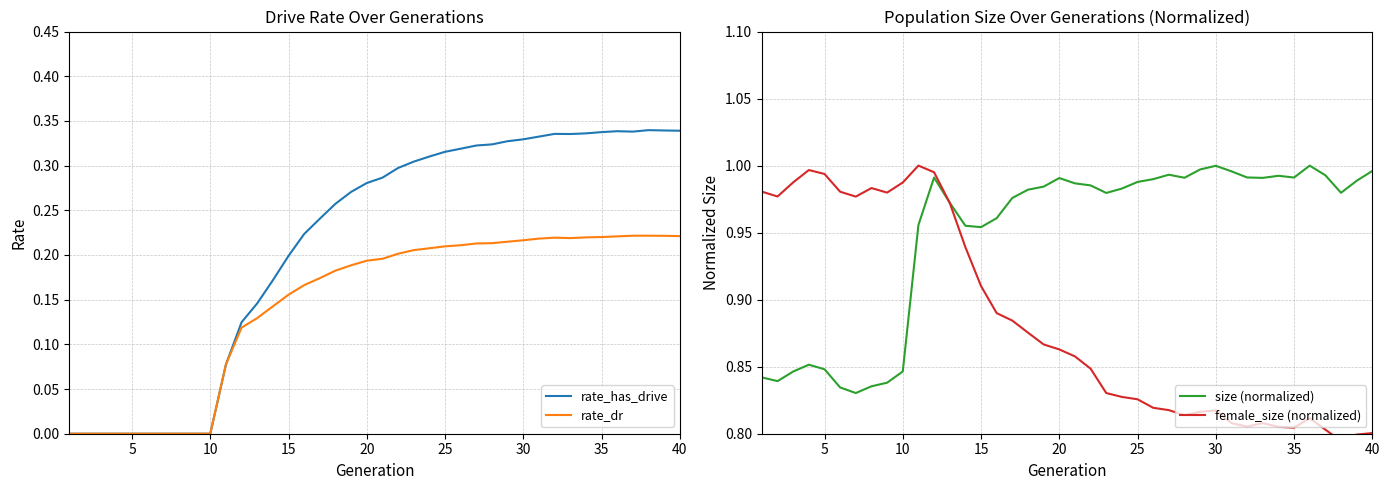

How many lines are shown in the chart?

4